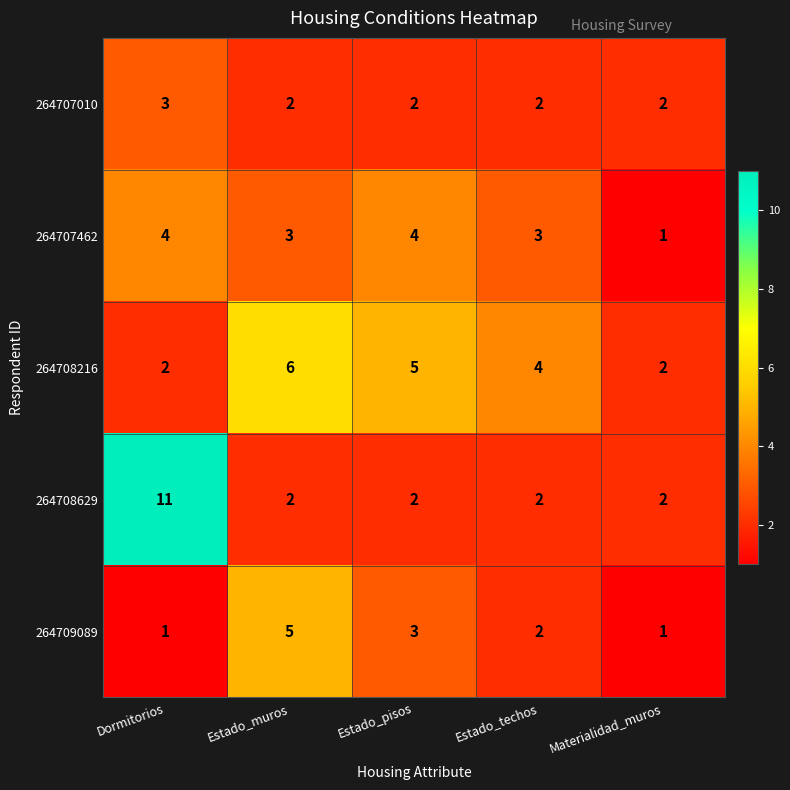

Count the number of categories in the chart.

5